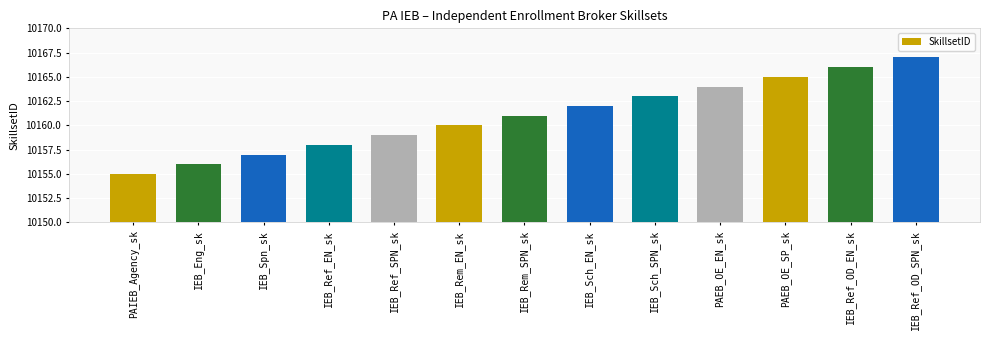

What is the change in value from PAIEB_Agency_sk to PAEB_OE_SP_sk?

+10